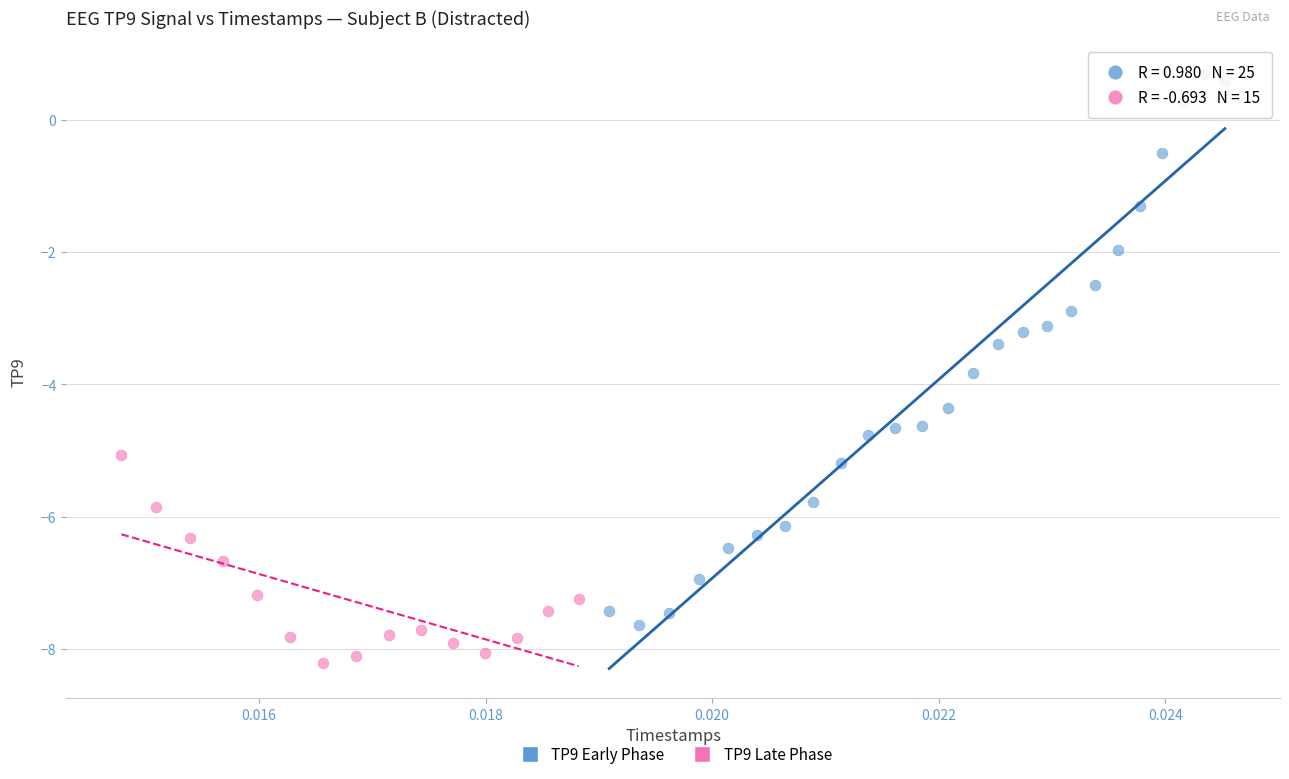

Which series has the widest spread of Y values?

TP9 Early Phase